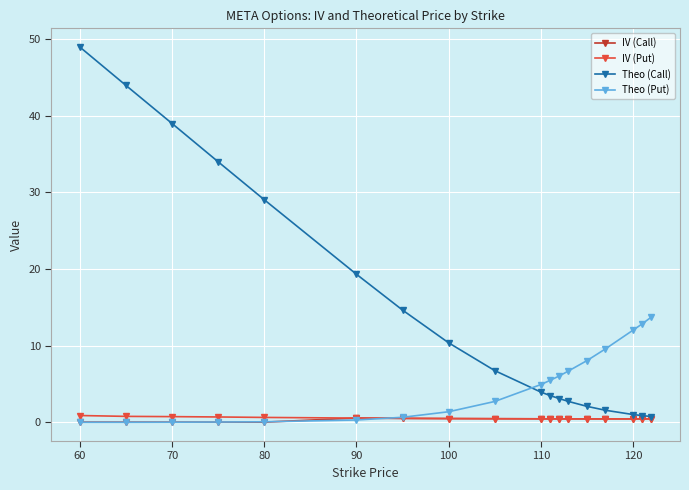

At how many categories does at least one series exceed 27?

5